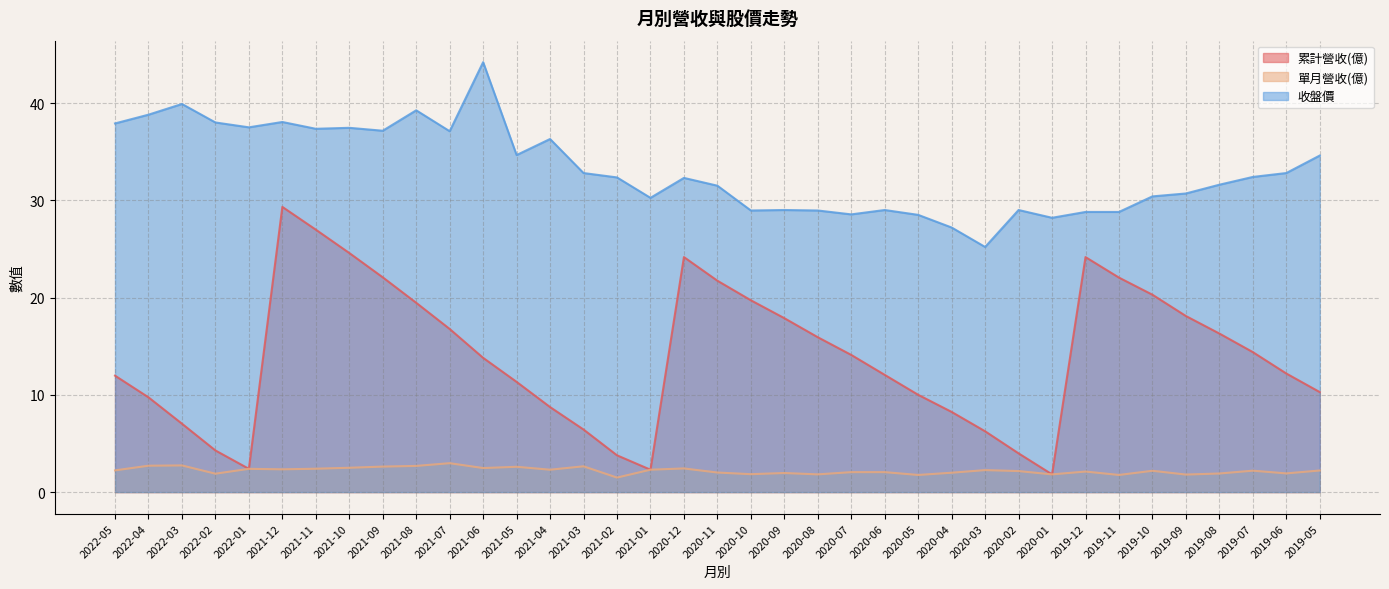

What value does the 收盤價 series have at 2020-10?

28.9